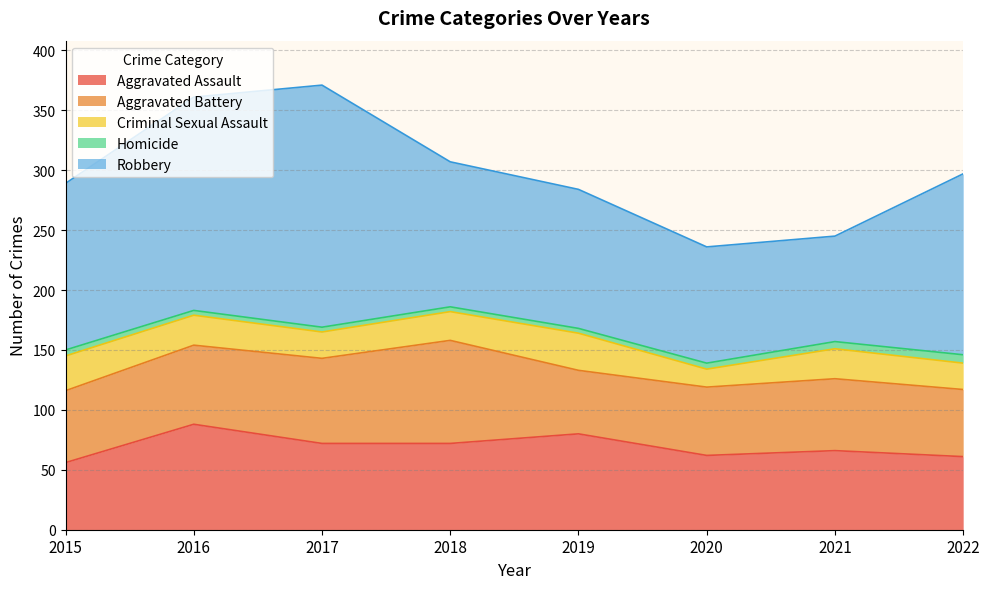

True or false: Aggravated Battery and Robbery intersect in this chart.

False